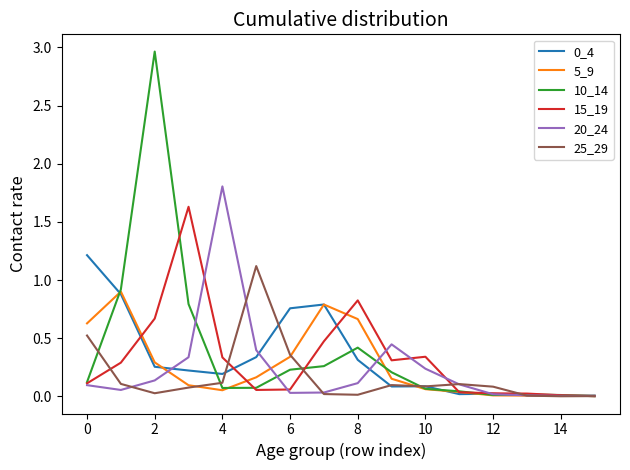

How many lines are shown in the chart?

6